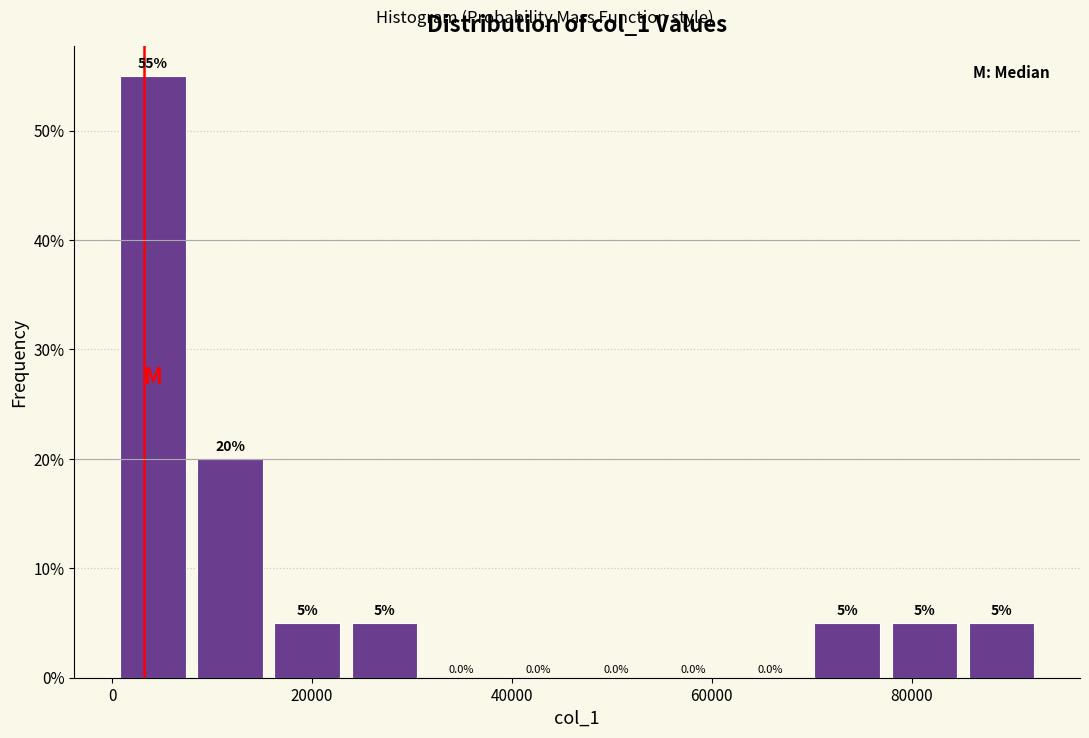

Around what value on the x-axis is the tallest bar? Give the approximate position of its centre, as read against the axis.

4000